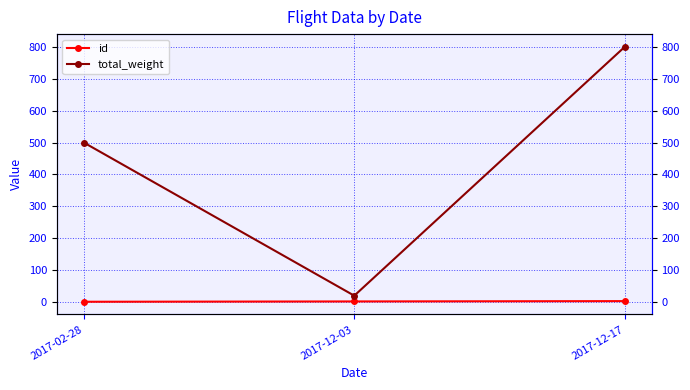

How many data points in total_weight are above 500?

1